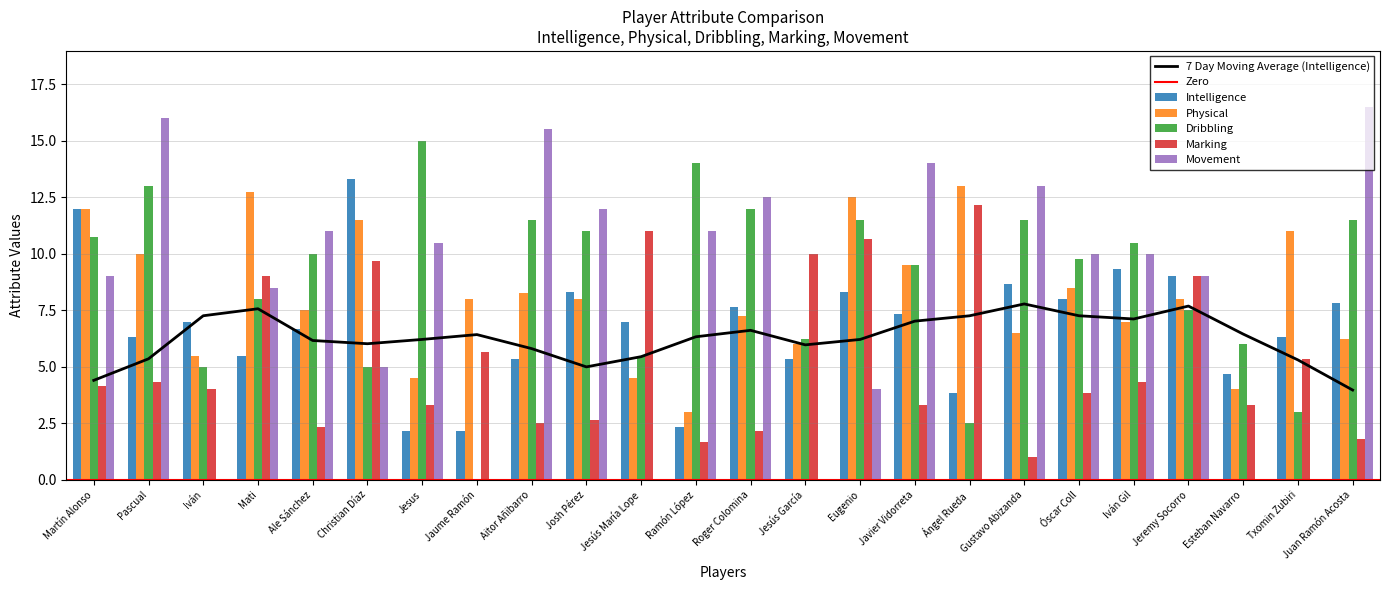

What is the difference between the maximum and minimum values in the Intelligence series?

11.2